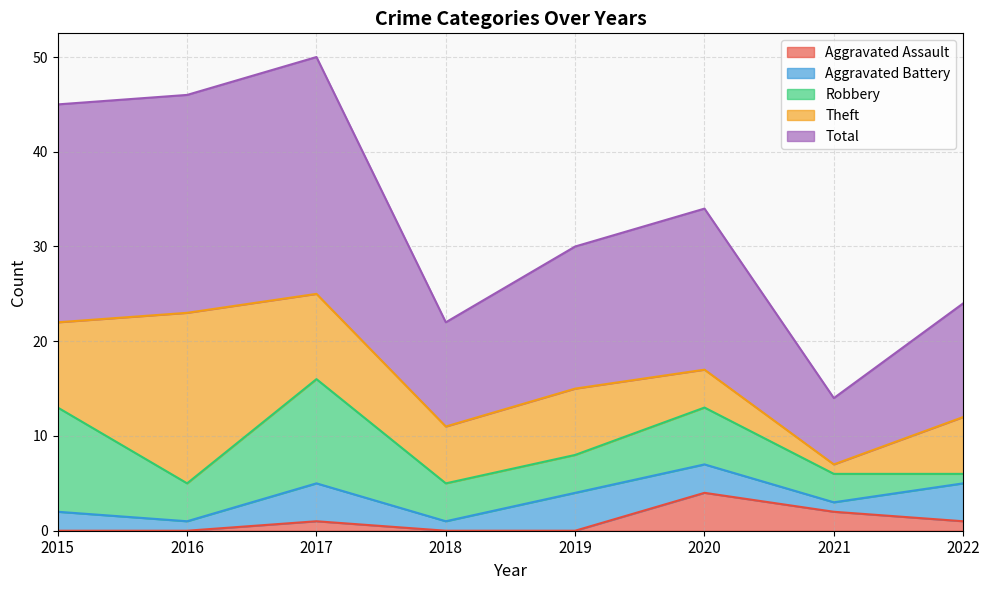

Is the value of Total at 2015 greater than the value of Aggravated Battery at 2022?

Yes